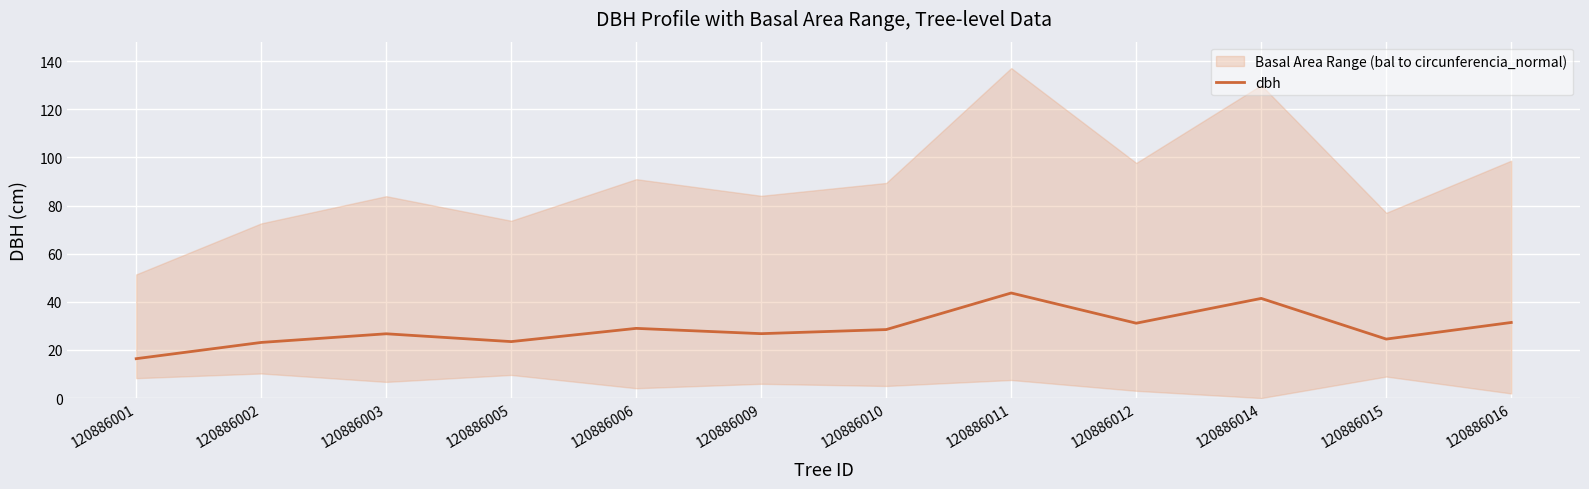

What is the smallest value displayed?

16.4